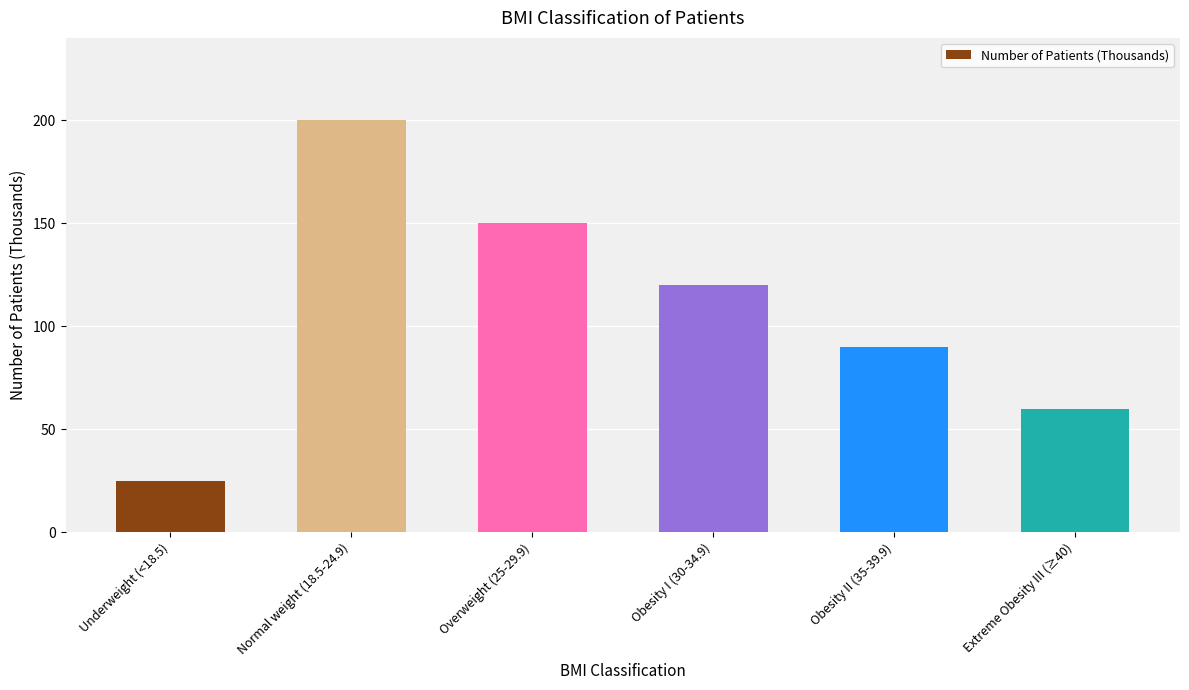

What is the label of the 3rd bar from the right?

Obesity I (30-34.9)